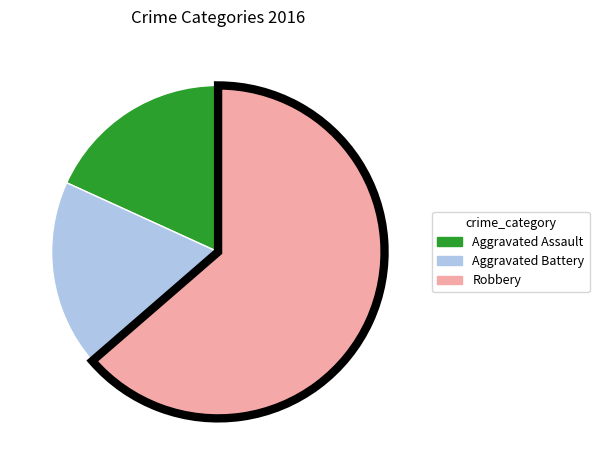

Which slice is the largest?

Robbery